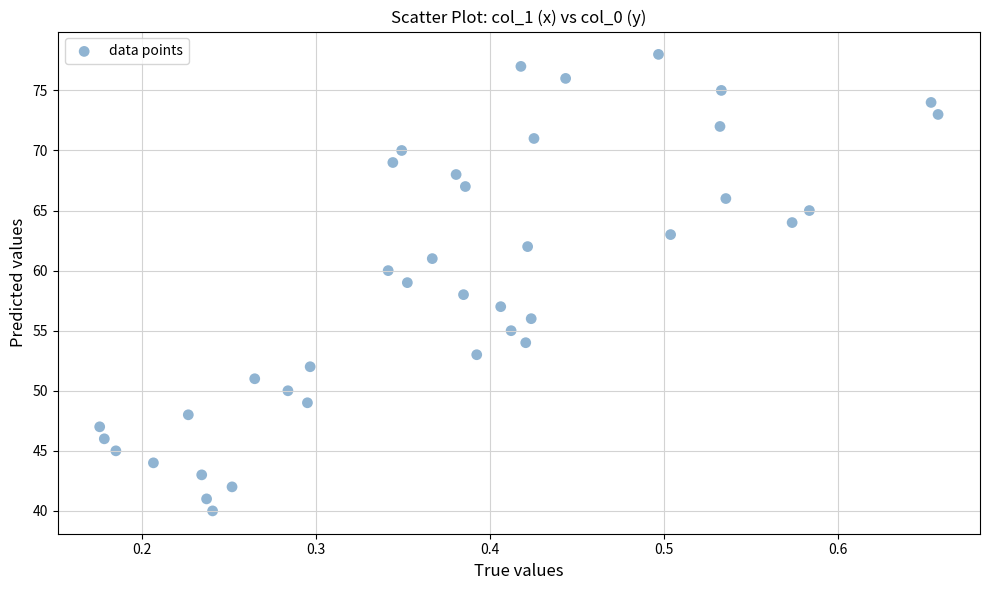

What is the range of Y values (max minus min)?

38